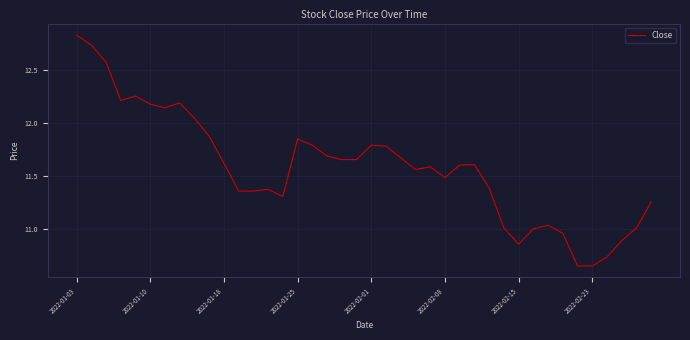

What is the difference between the maximum and minimum values?

2.2